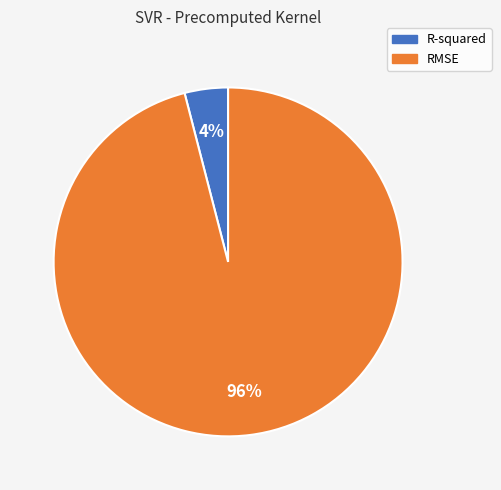

Is the sum of RMSE and R-squared greater than half?

Yes